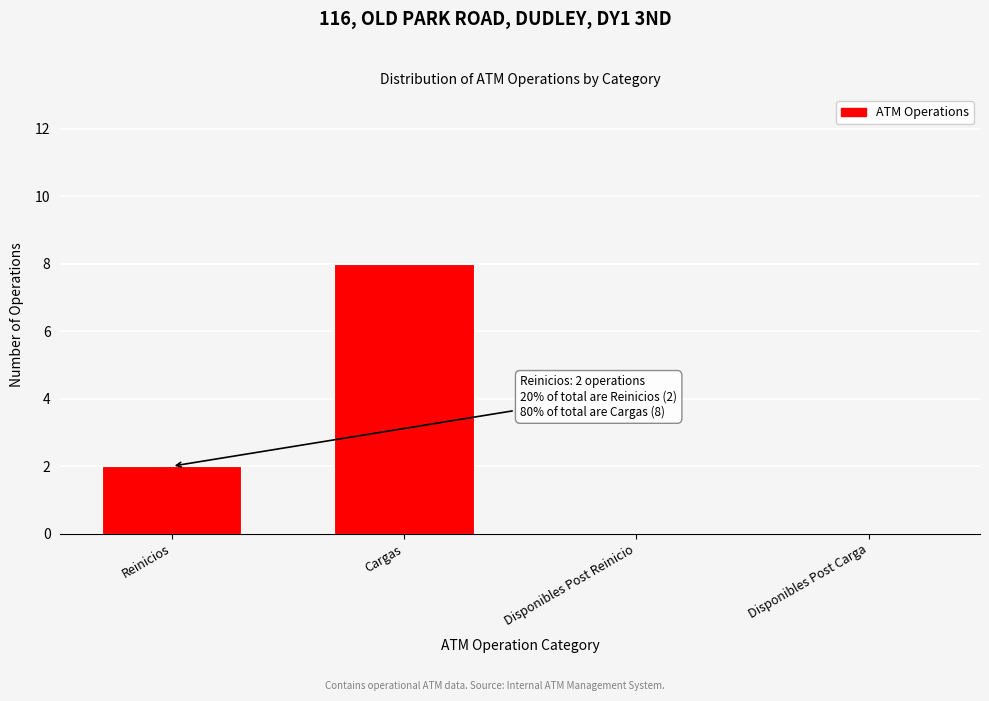

Reading left to right, list all the values displayed in this chart.

Reinicios=2	Cargas=8	Disponibles Post Reinicio=0	Disponibles Post Carga=0